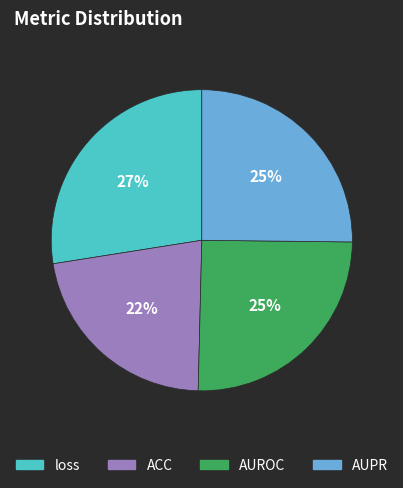

Combined, do AUROC and ACC account for over 50%?

No